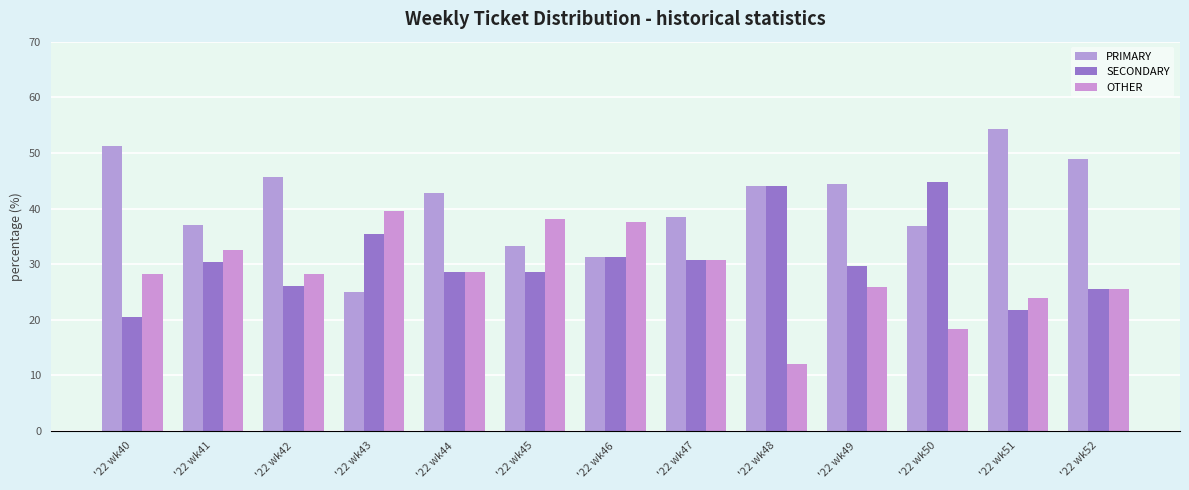

How many data points in SECONDARY are less than 29?

6